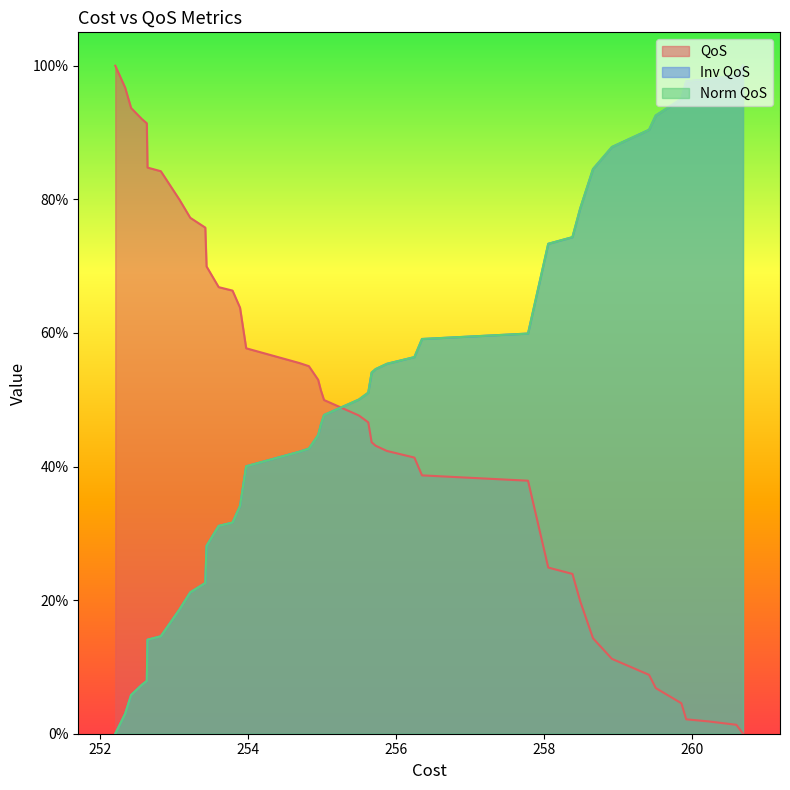

What are all the series names shown in the legend?

QoS, Inv QoS, Norm QoS